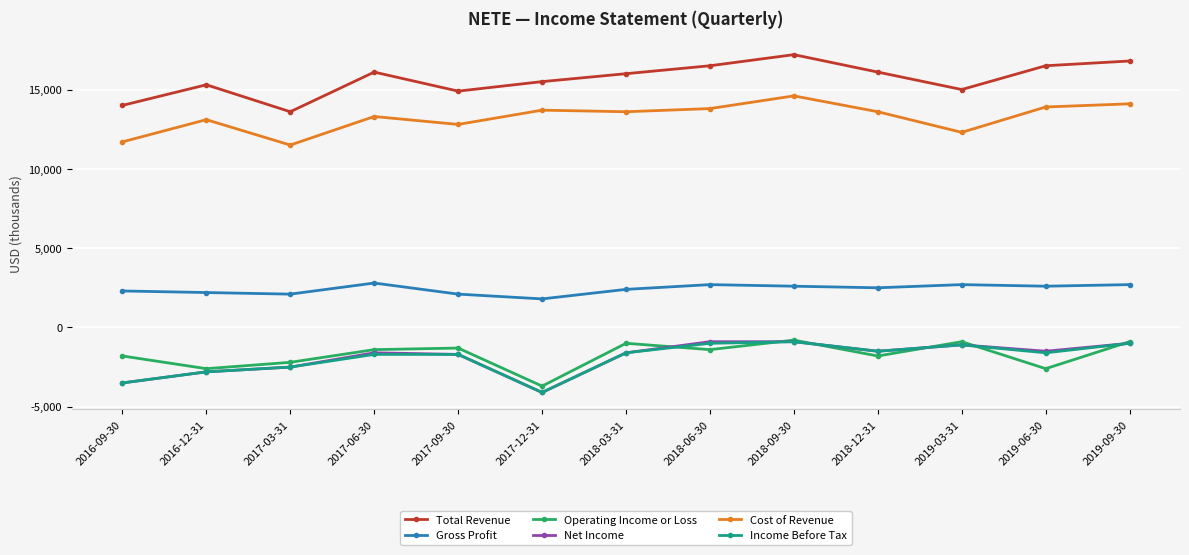

Does the chart have visible grid lines?

Yes